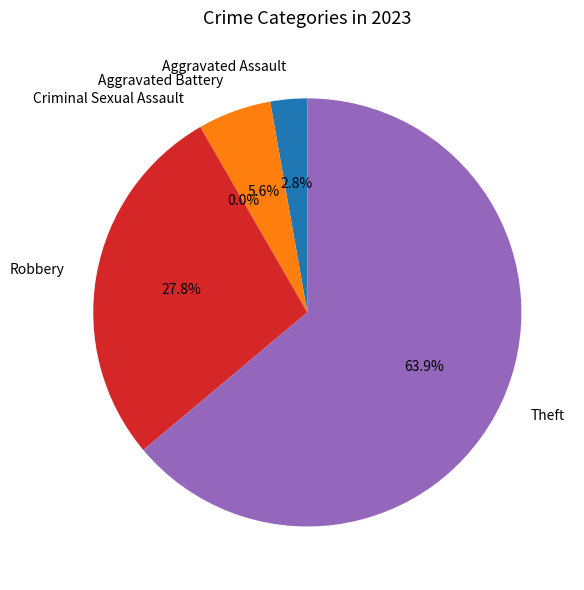

Which slice is the smallest?

Criminal Sexual Assault